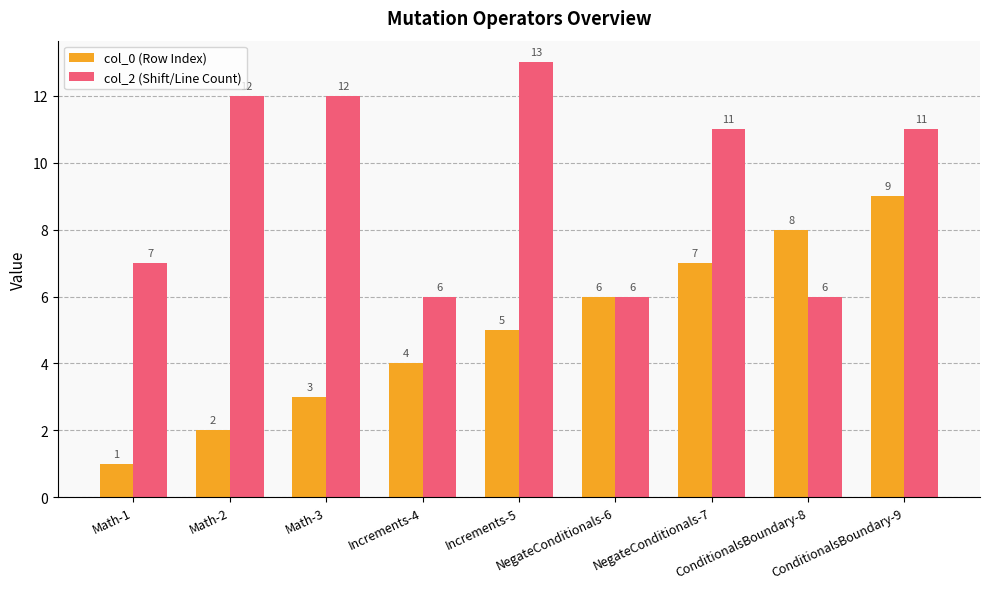

What is the difference between the maximum and minimum values in the col_0 (Row Index) series?

8